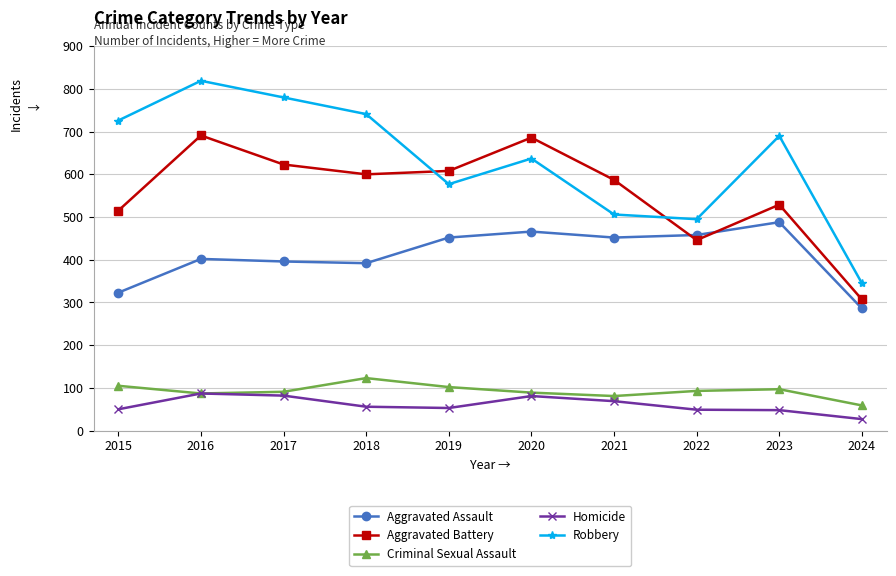

What is the difference between the Criminal Sexual Assault values at 2024 and 2023?

38